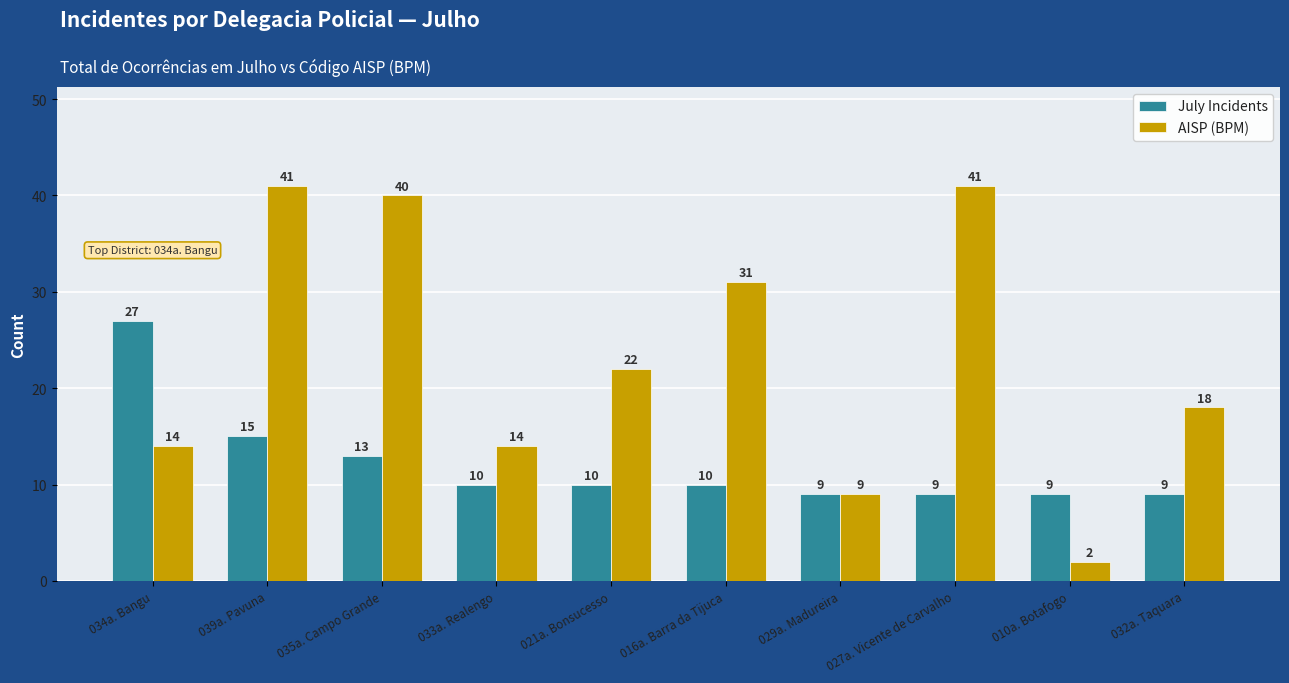

Rank the series at 021a. Bonsucesso from lowest to highest value.

July Incidents, AISP (BPM)